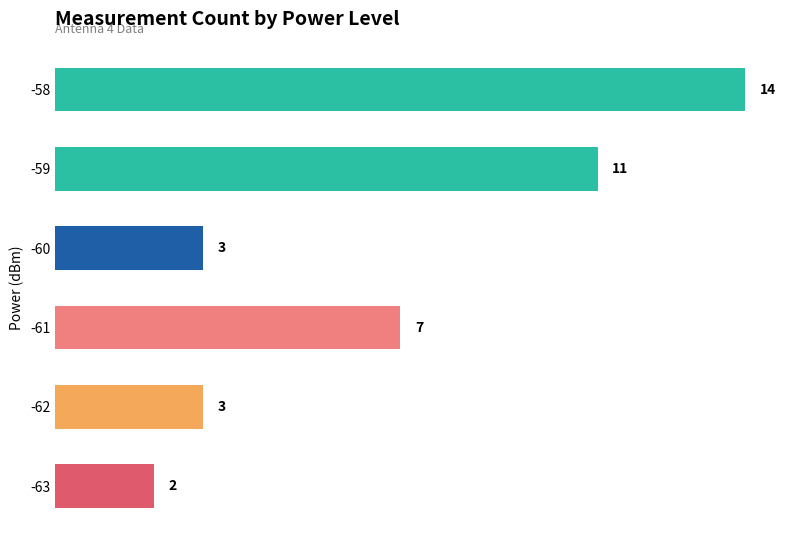

What is the sum of all values?

40